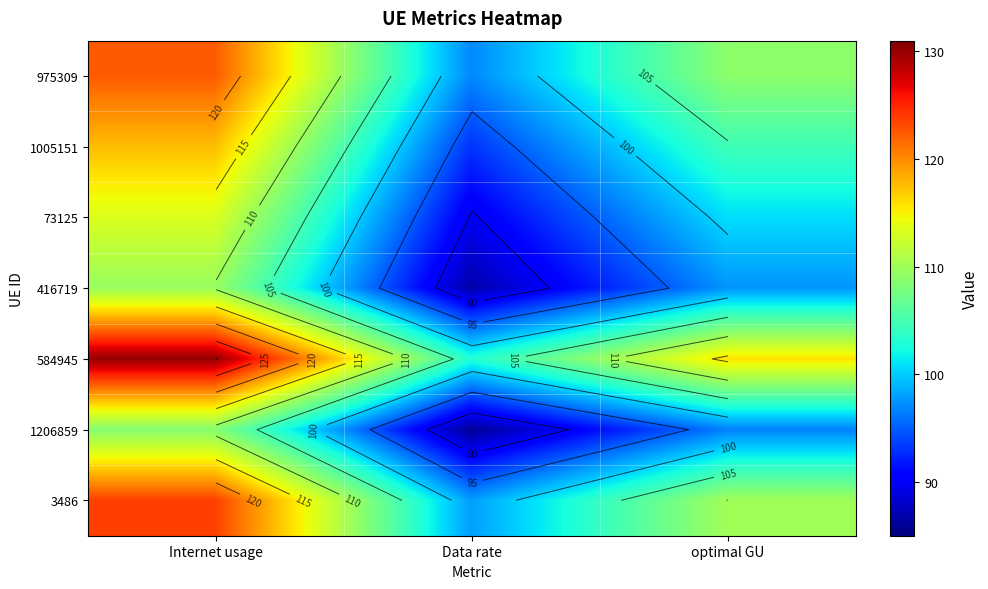

At which label is 975309 closest to 109?

optimal GU